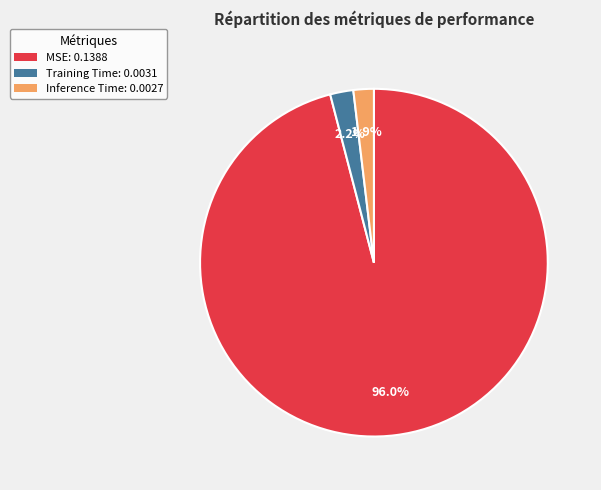

True or false: Training Time accounts for 2% of the total.

True